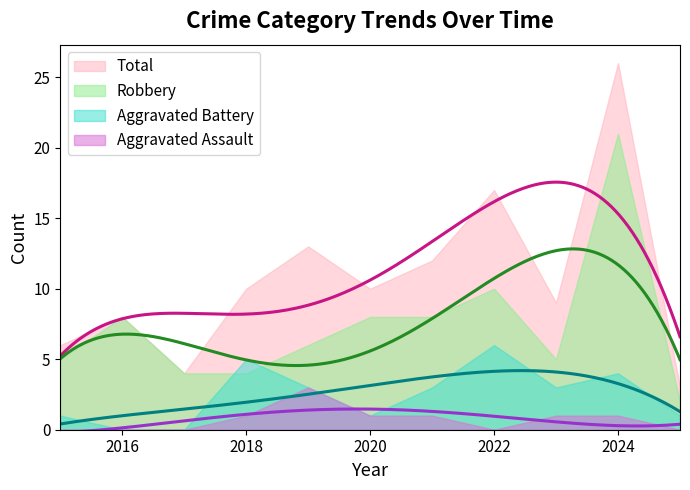

Which label corresponds to the largest value in the chart?

2024